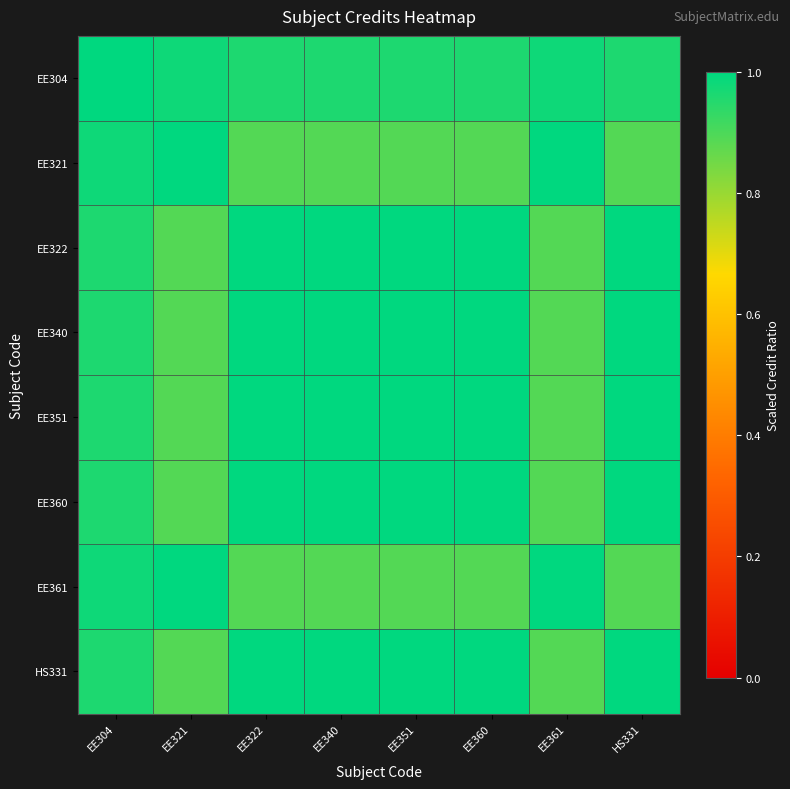

At which category is the sum across all series the highest?

EE304